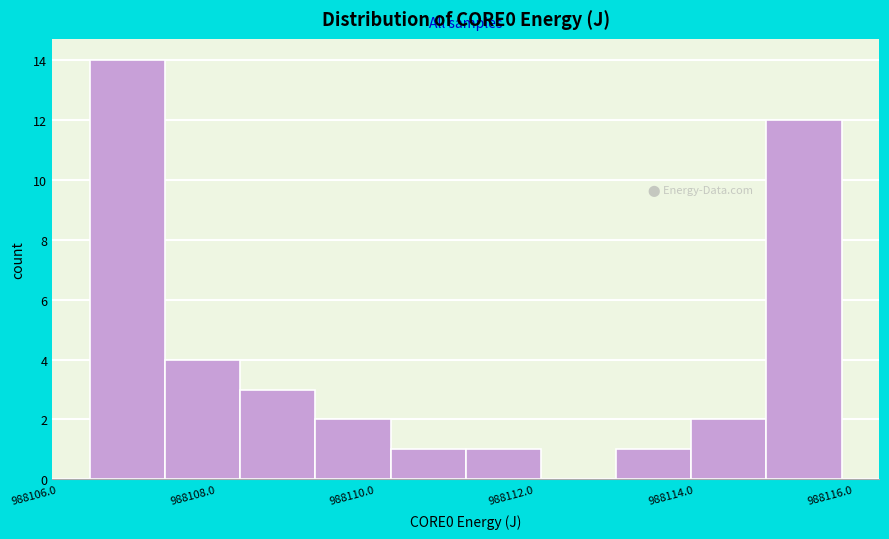

Which range on the x-axis has the tallest bar?

988106.4 to 988107.4